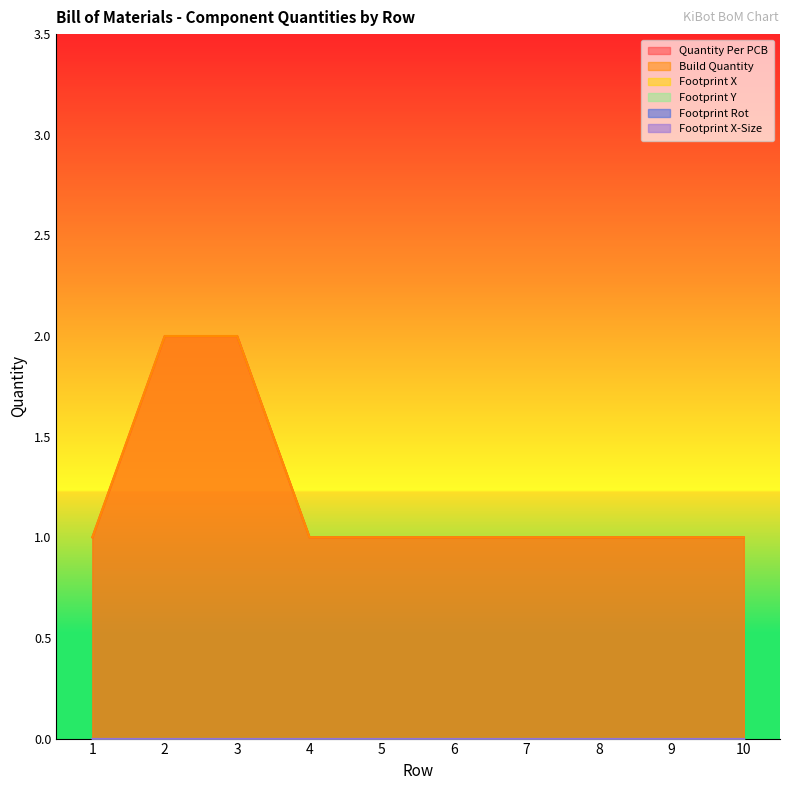

Is the value of Footprint X-Size at 2 greater than the value of Footprint X at 7?

No